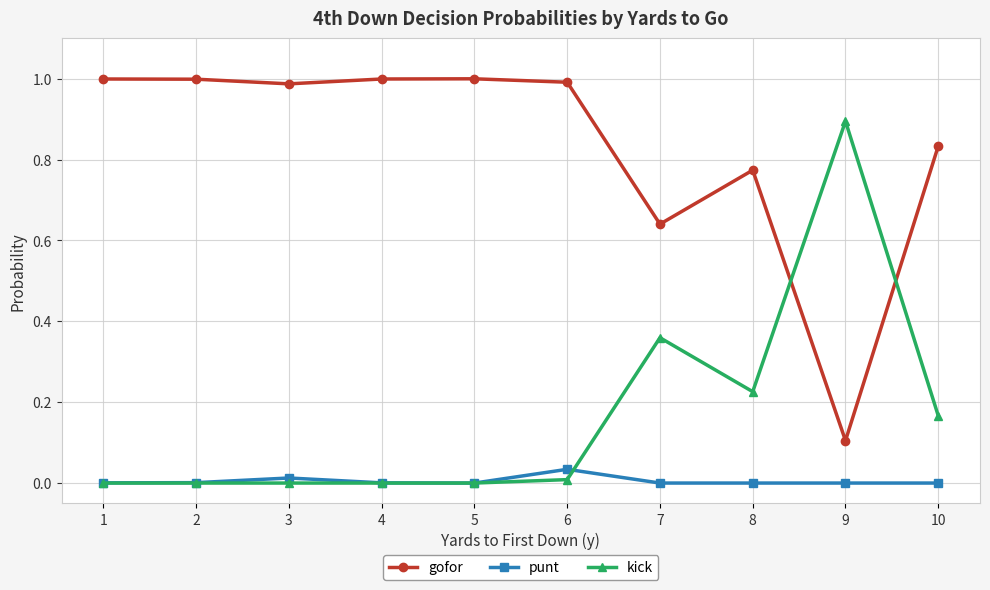

What is the lowest value of the gofor series?

0.1